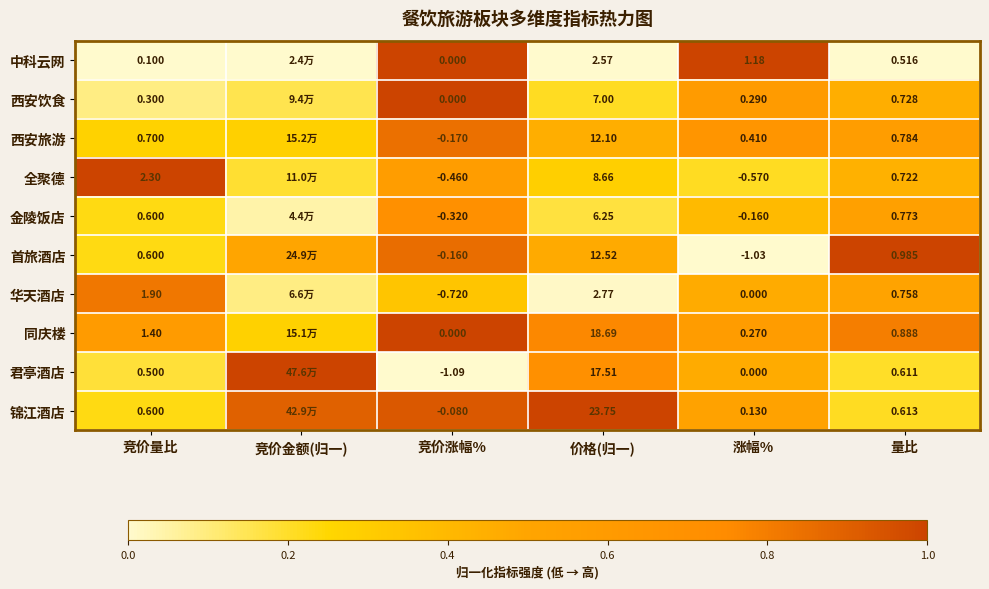

Which series changed the most between 竞价涨幅% and 价格(归一)?

锦江酒店